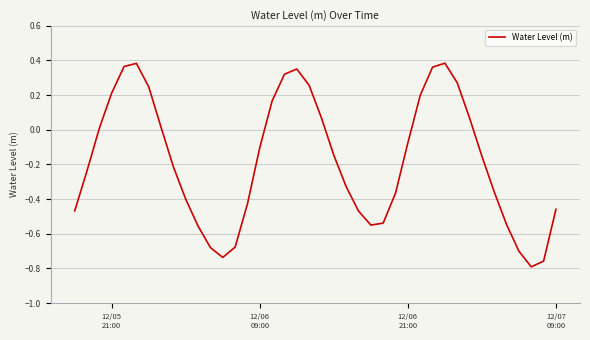

What is the difference between the maximum and minimum values?

1.2